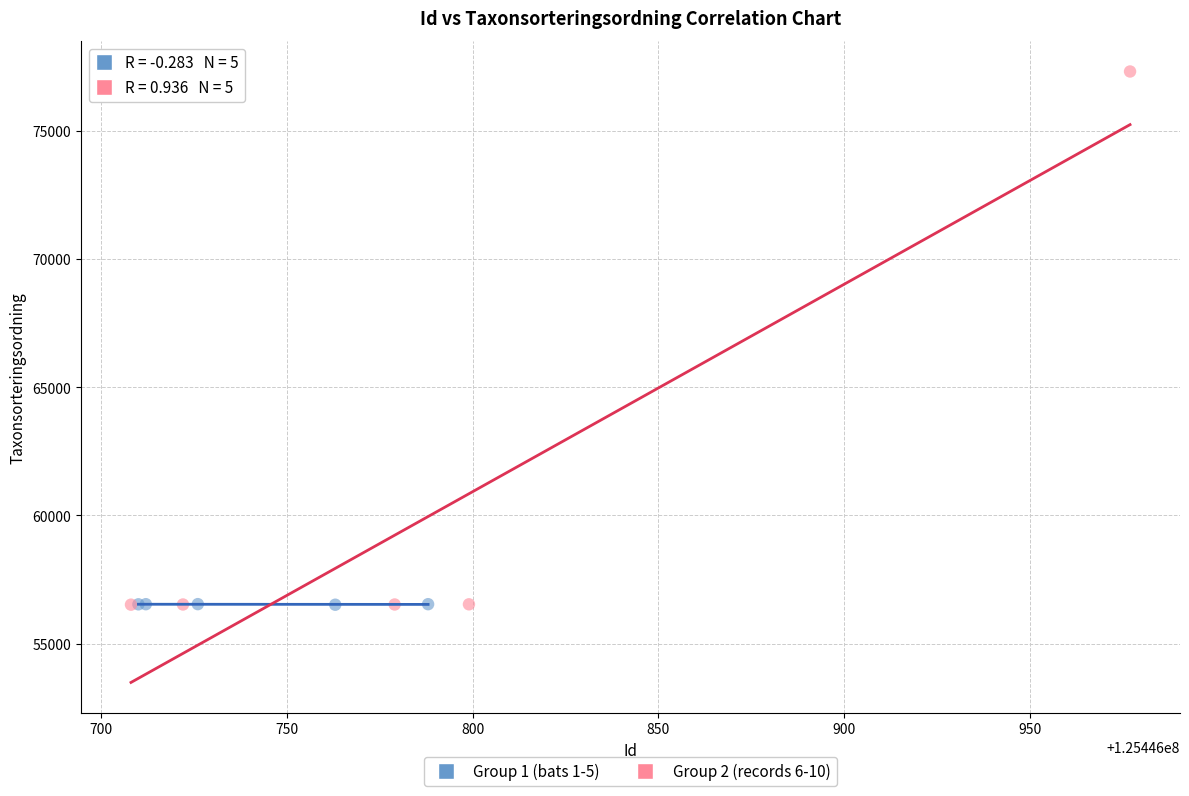

What are all the series names shown in the legend?

Group 1 (bats 1-5), Group 2 (records 6-10)